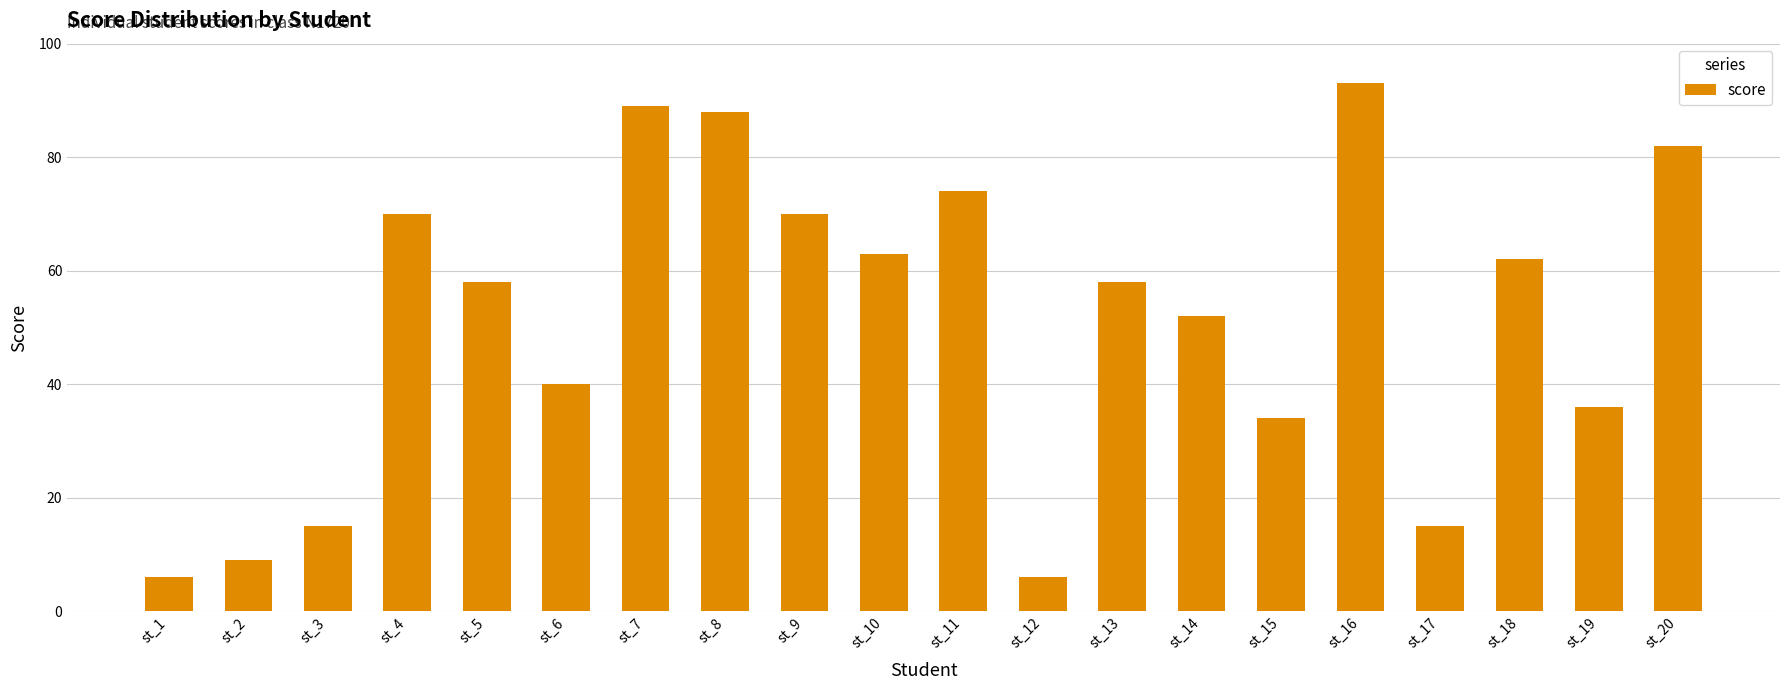

Reading left to right, what are all the values shown in this chart?

6	9	15	70	58	40	89	88	70	63	74	6	58	52	34	93	15	62	36	82